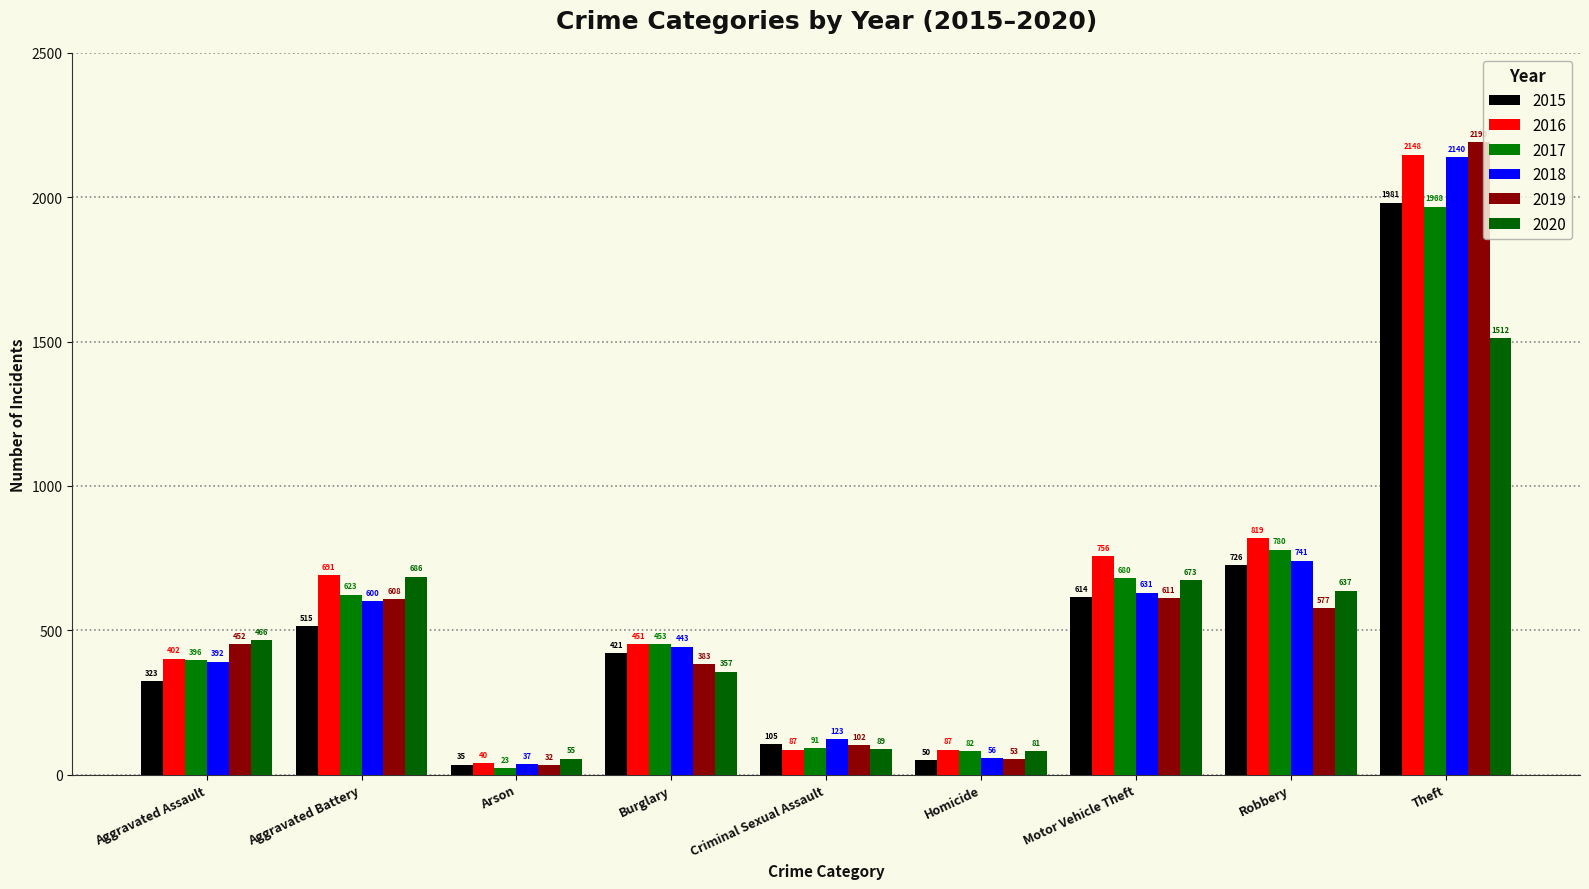

What is the label of the 6th bar from the right?

Burglary